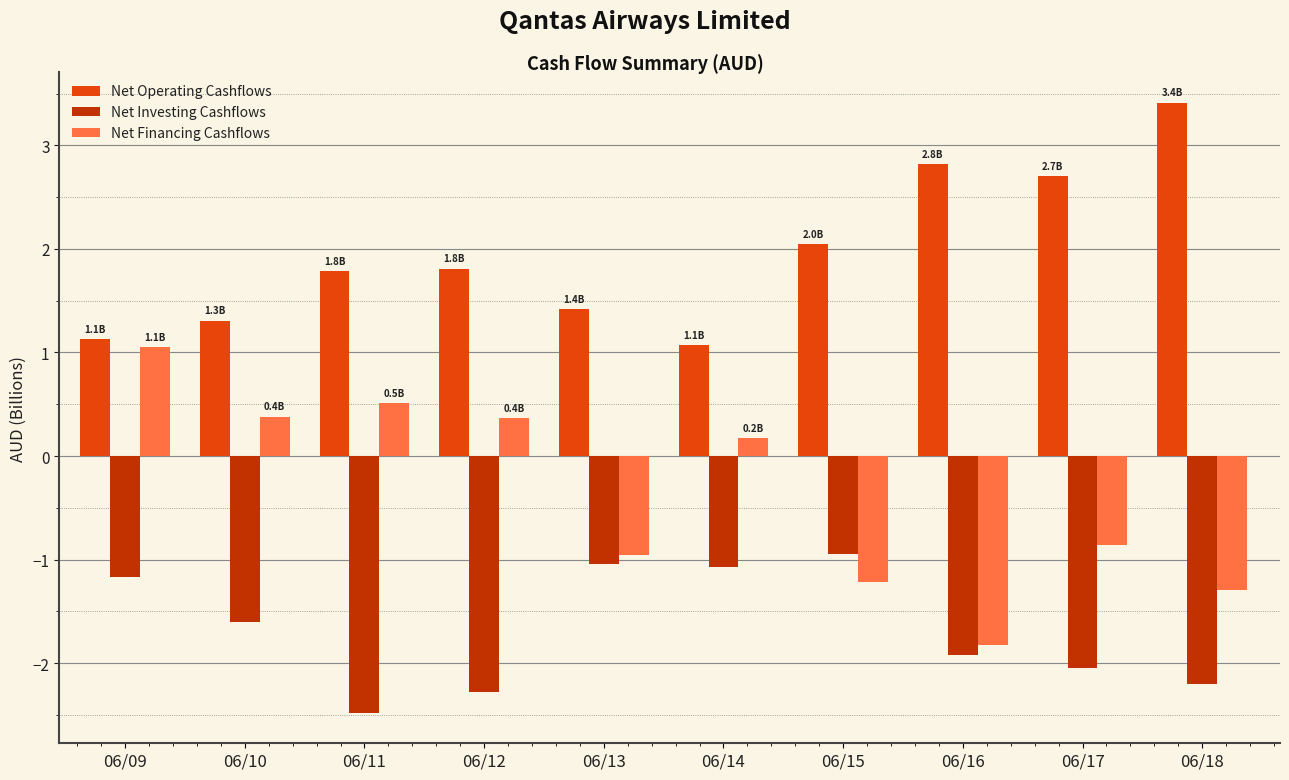

Which series has the largest total across all categories?

Net Operating Cashflows